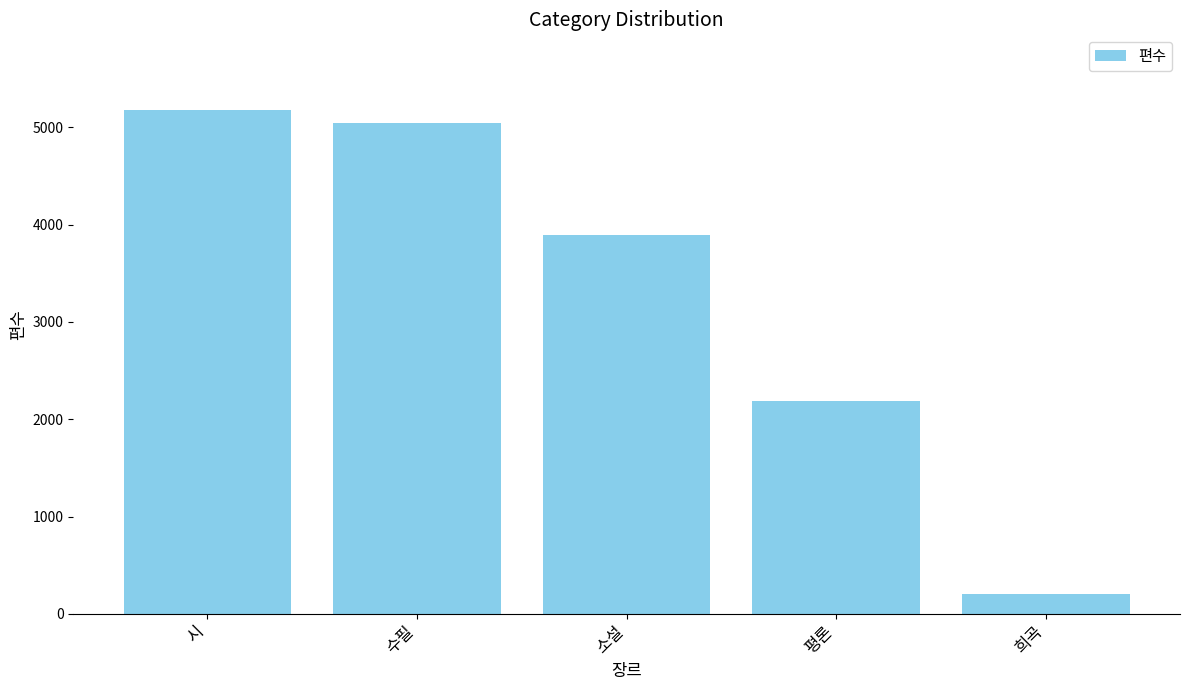

How many bars are there in total?

5